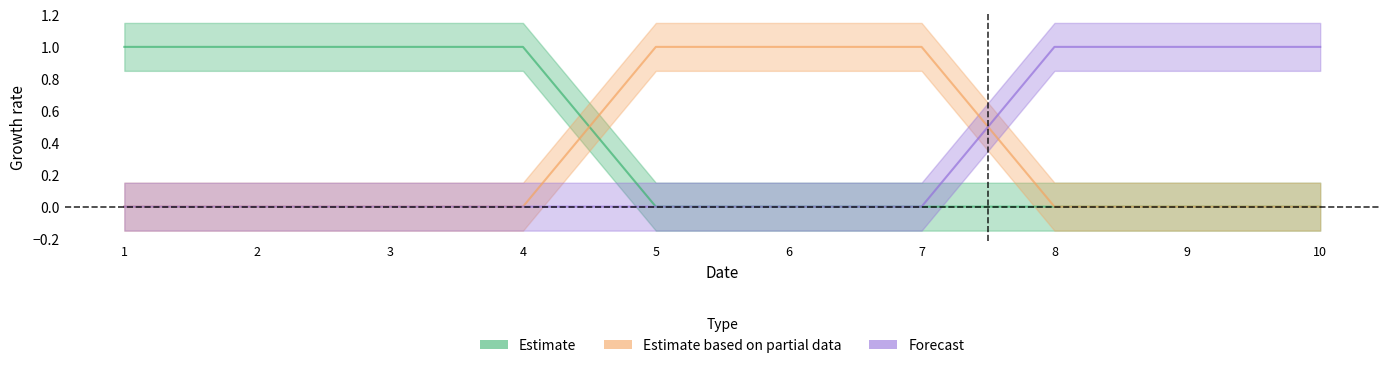

True or false: 0 and 2 intersect in this chart.

True